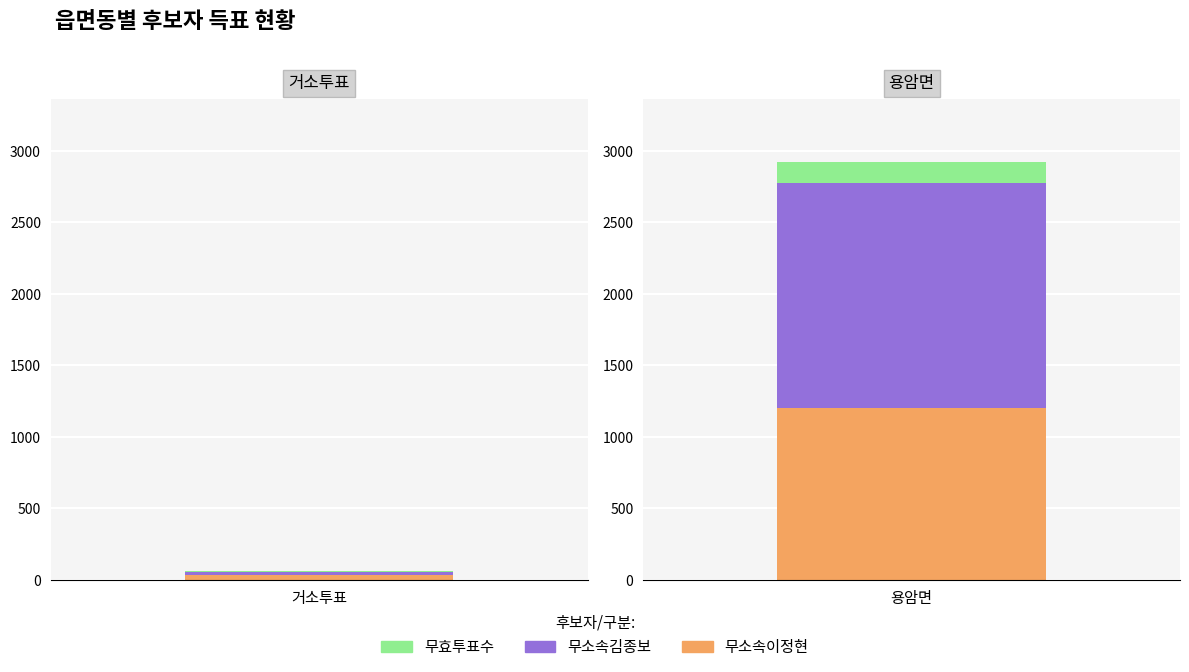

How many categories are shown in the chart?

2